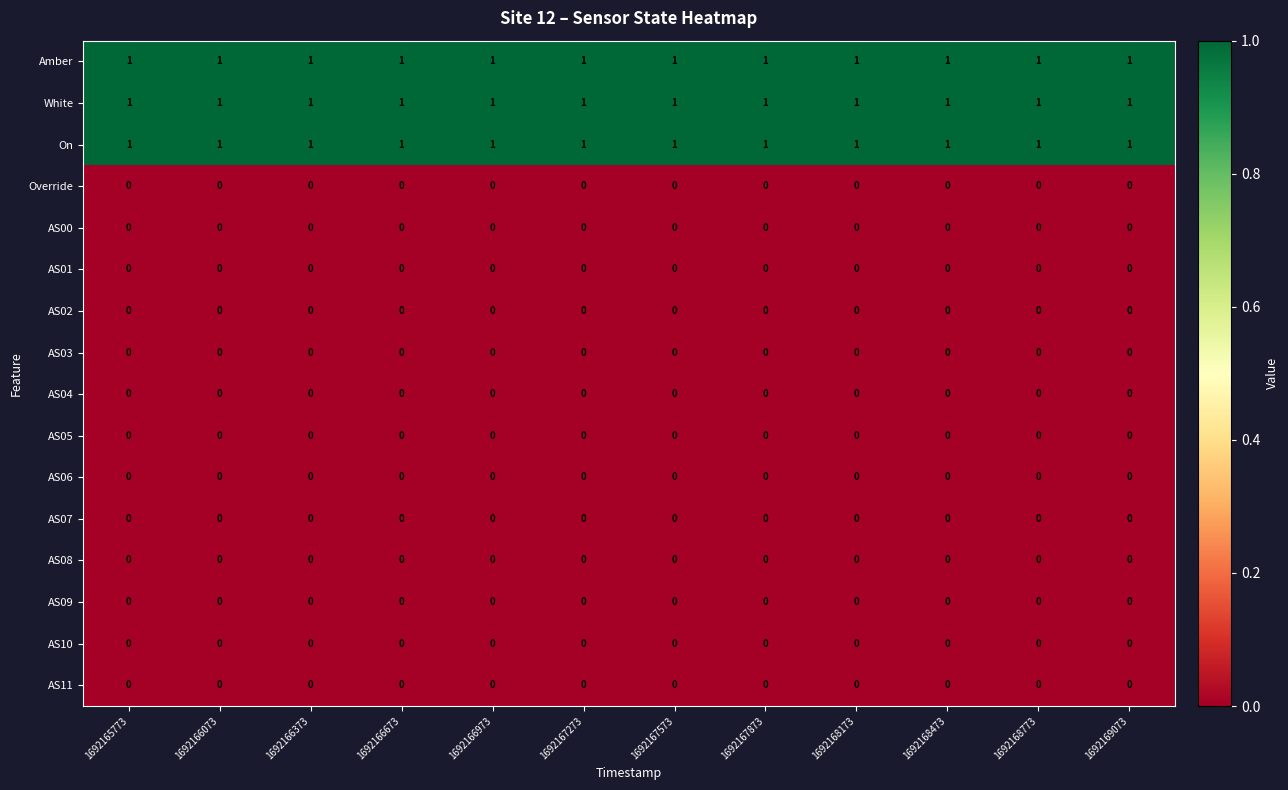

What is the difference between the highest and lowest values at 1692169073?

1